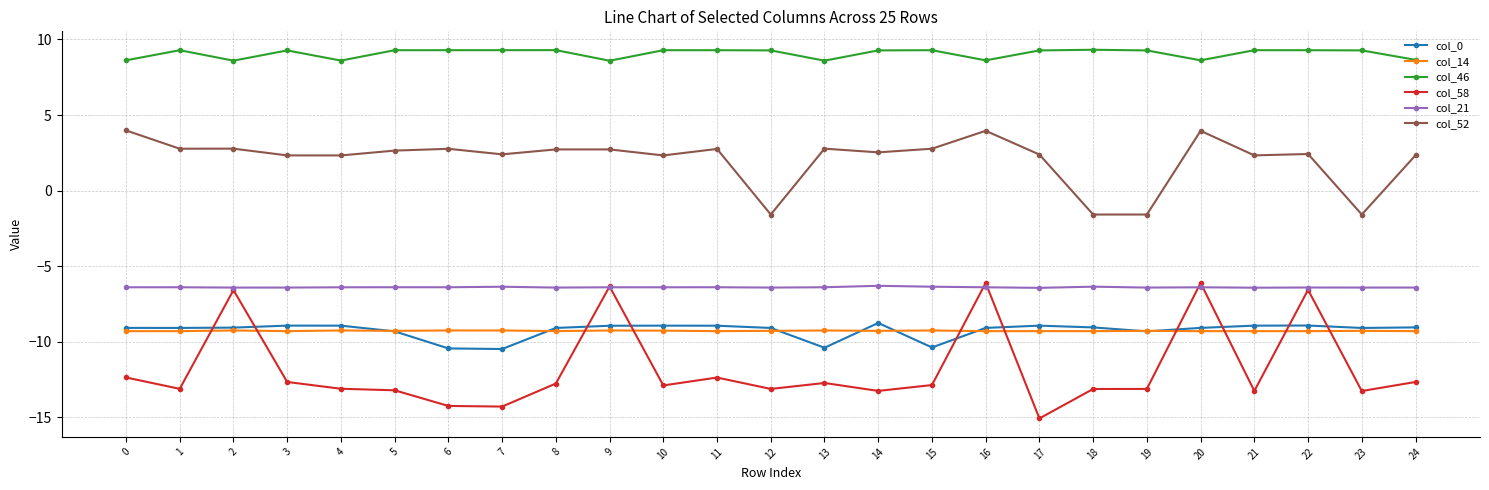

What is the spread (max minus min) of values at 4?

21.7